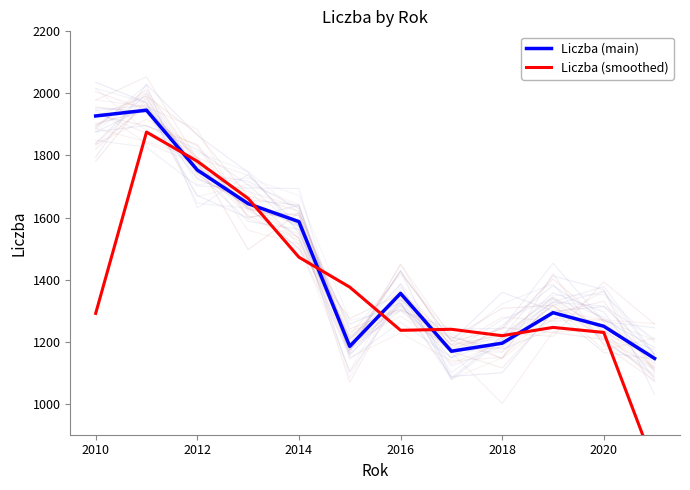

True or false: Liczba (main) has a value of 1927.2 at 2010.

True